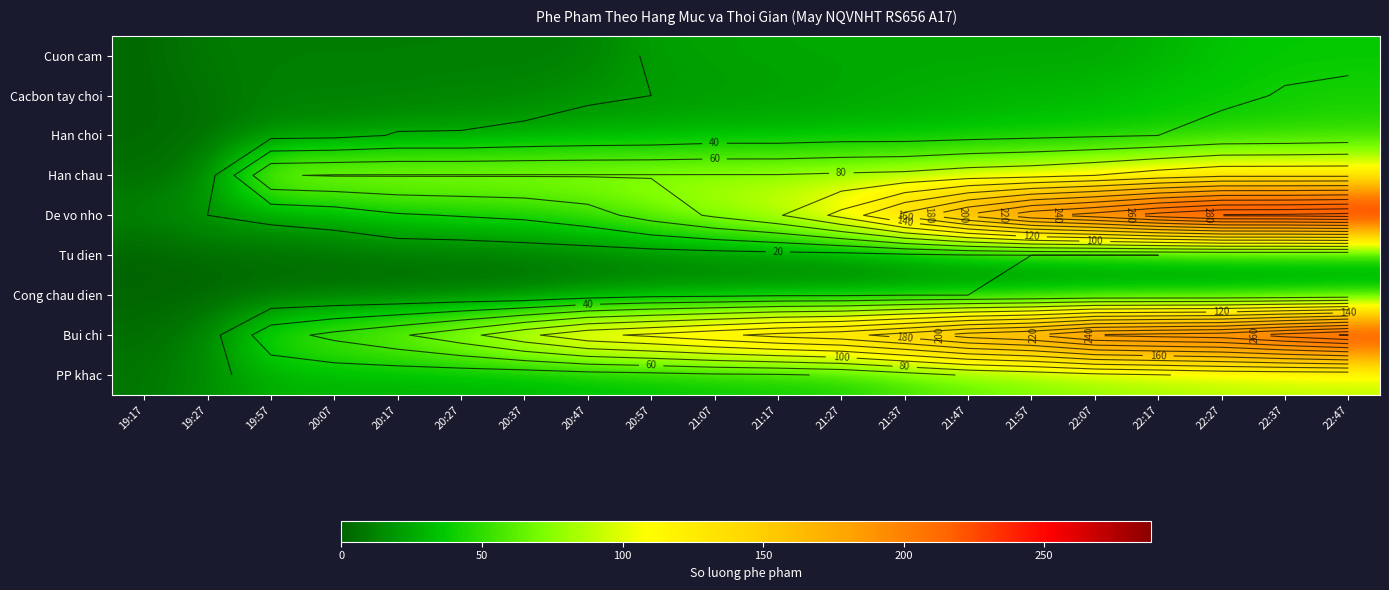

At which category is the sum across all series the highest?

22:47